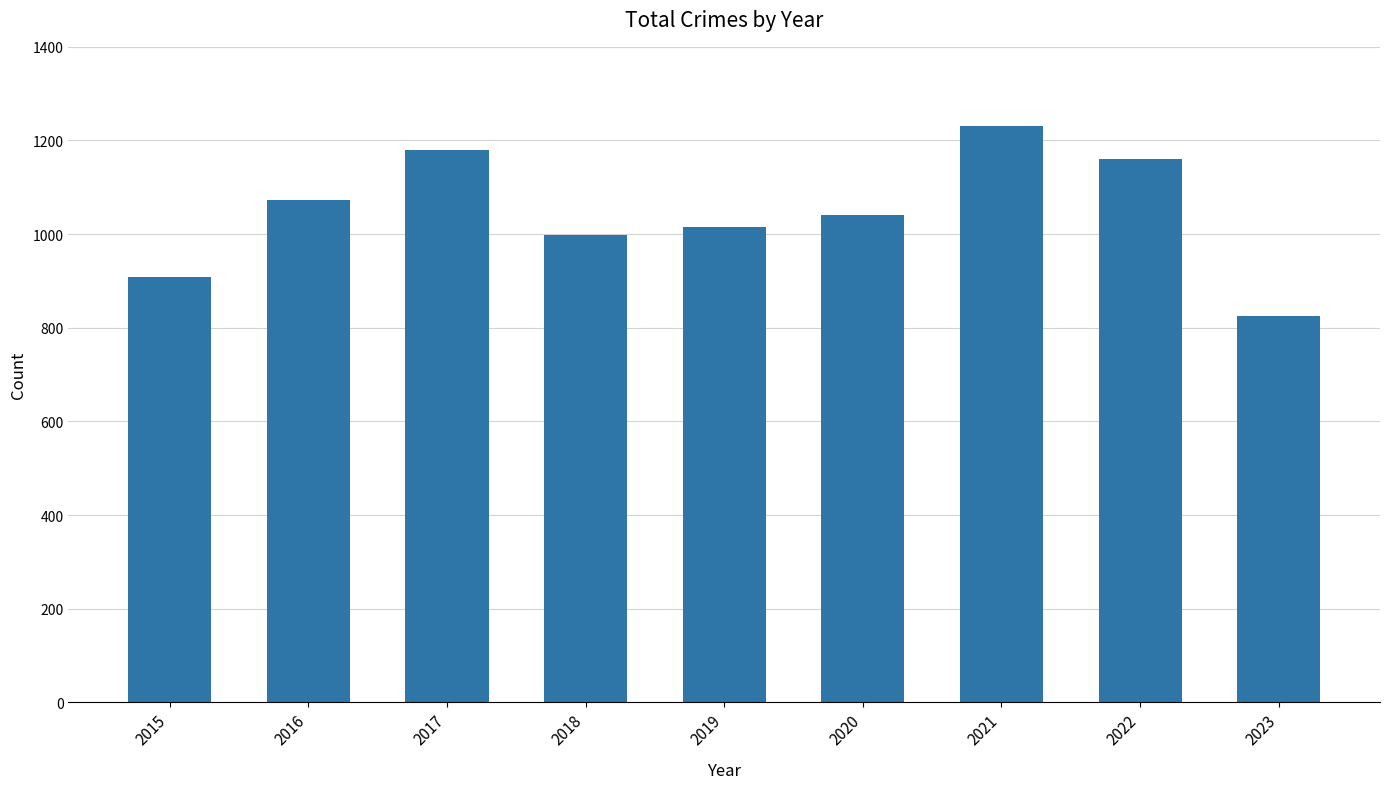

What is the value of the 7th bar from the left?

1230